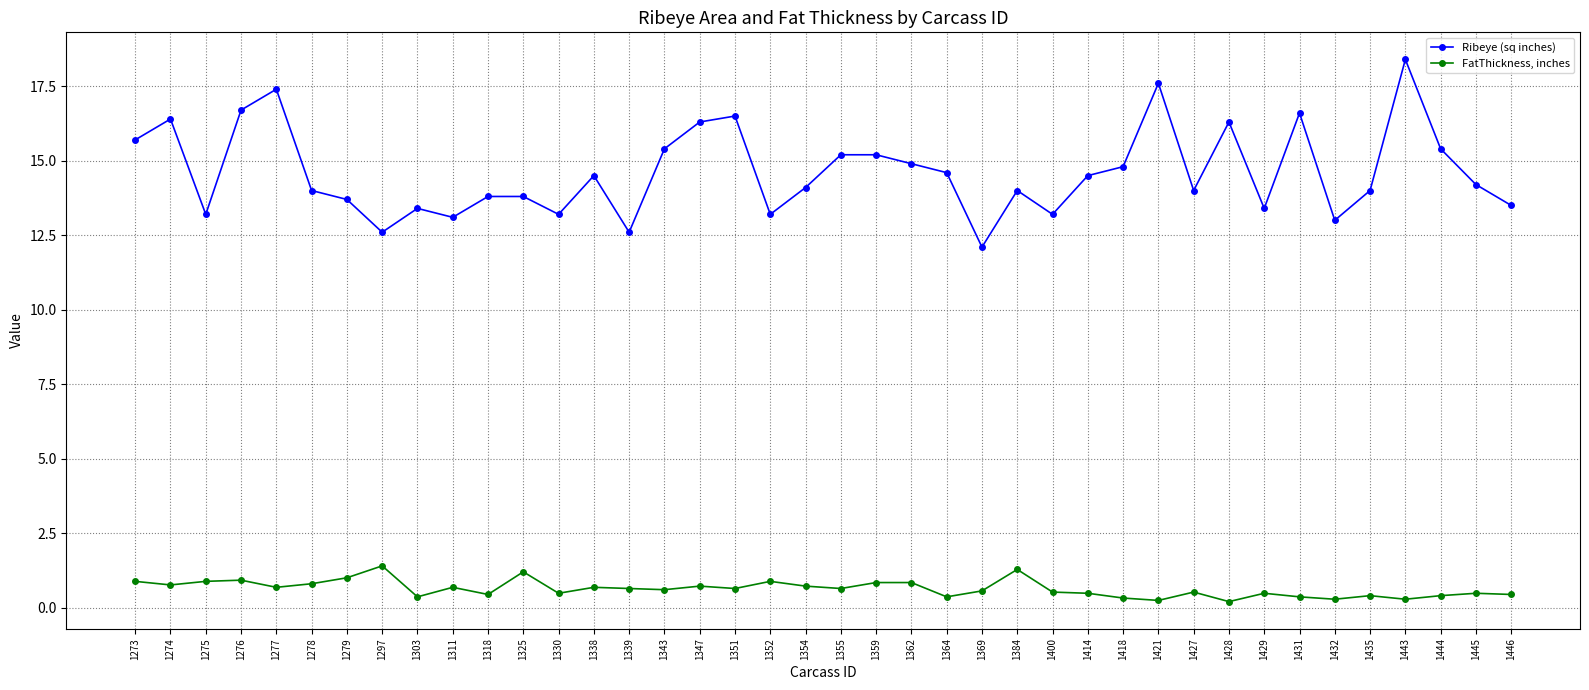

What is the value of the FatThickness, inches point at the 27th from the left?

0.5